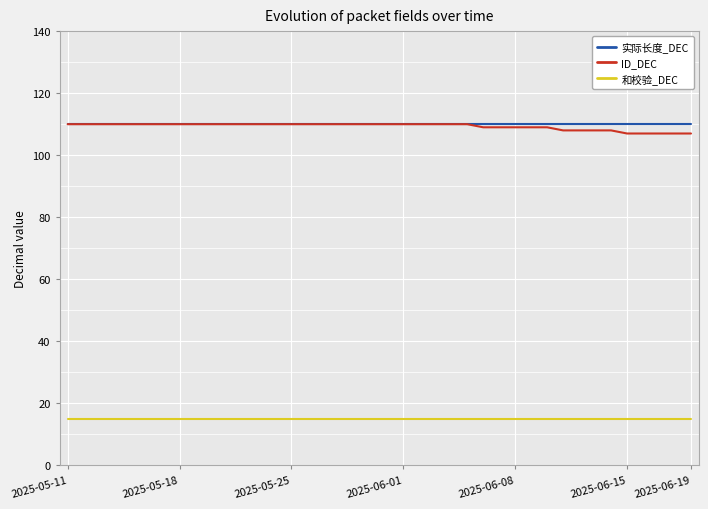

True or false: 和校验_DEC and ID_DEC intersect in this chart.

False